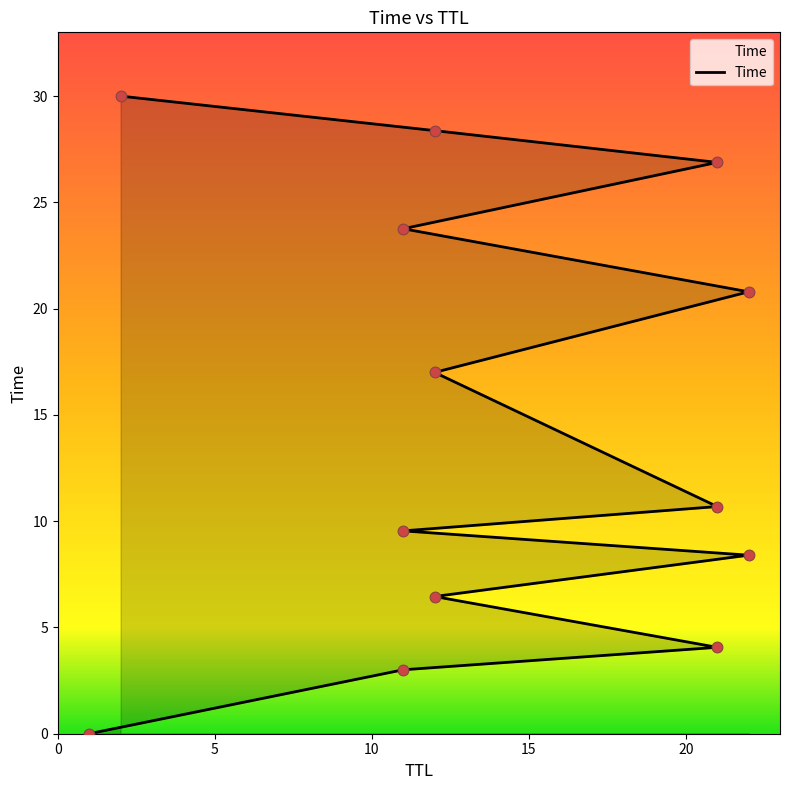

Approximately how many times larger is the value at 22 compared to 21?

1.9